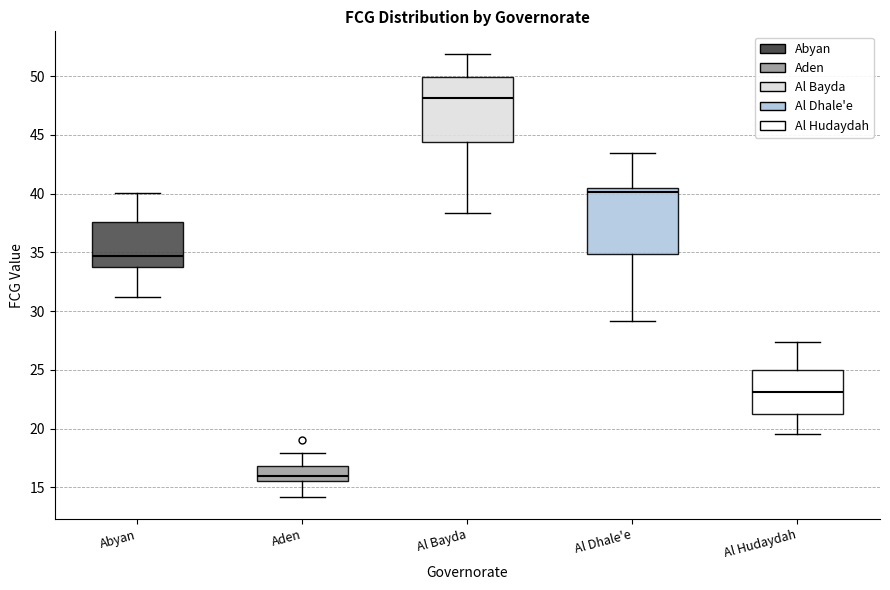

Where does the median line of the box for Al Bayda sit on the y-axis? The values are not printed on the chart, so give them approximately, as read against the axis.

48.0